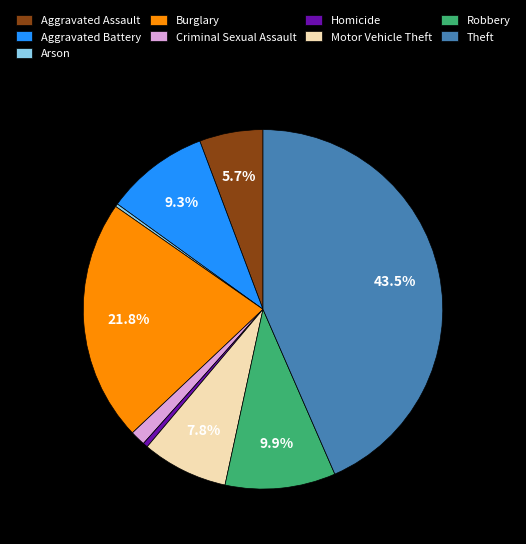

Is it true that Aggravated Battery is 9% of the pie?

True